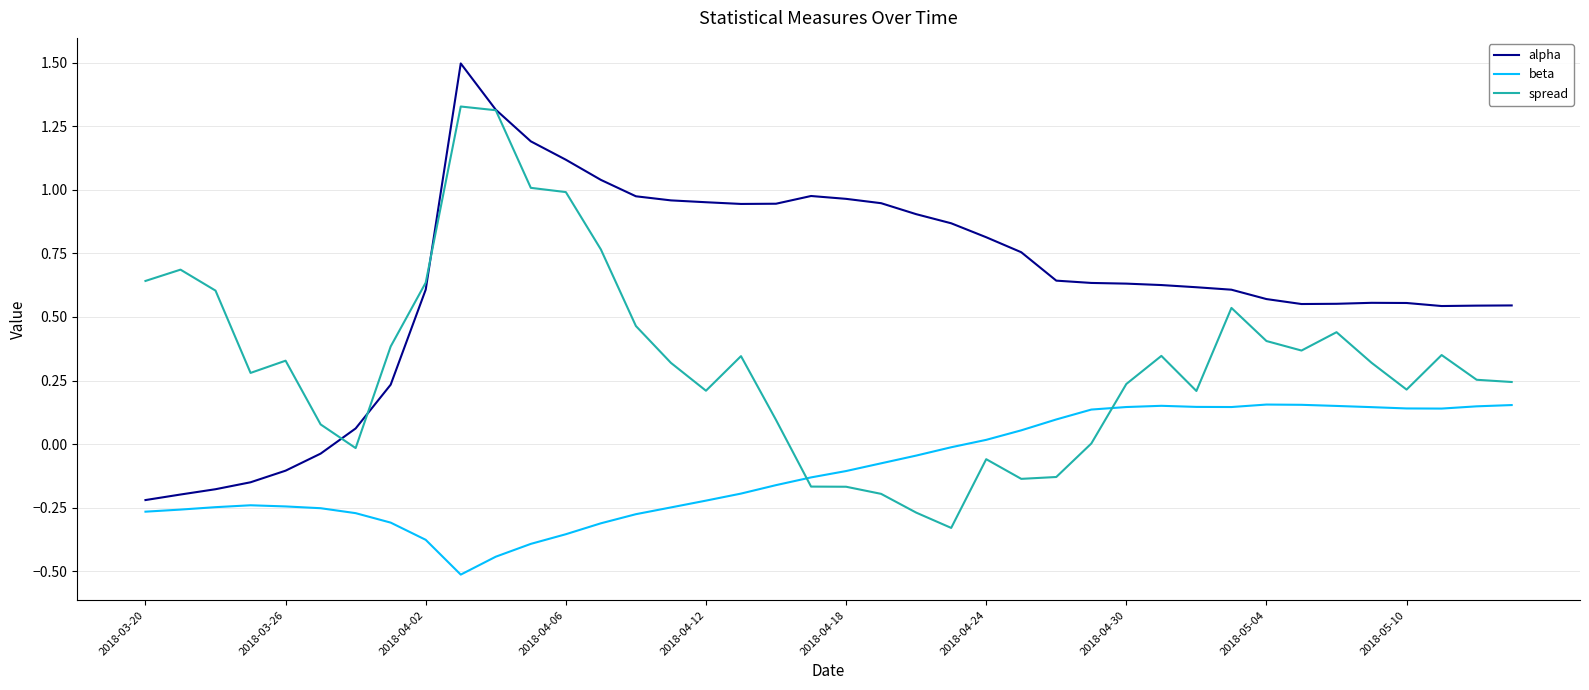

What is the greatest value displayed?

1.5